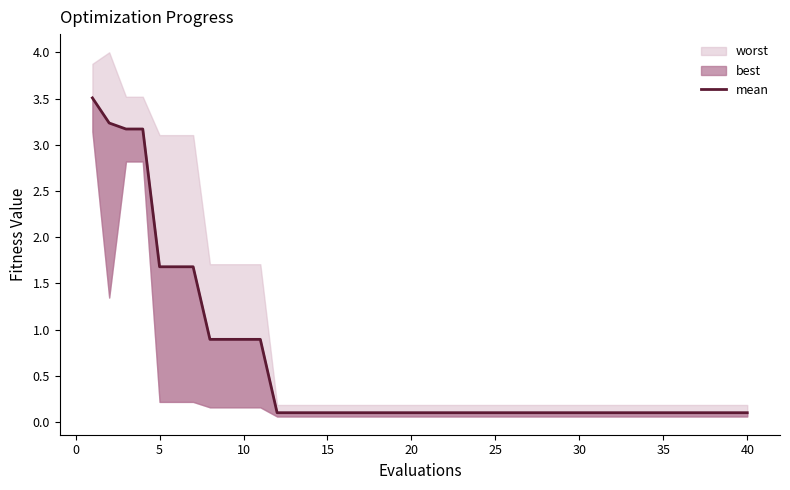

What is the sum of all values?

24.6